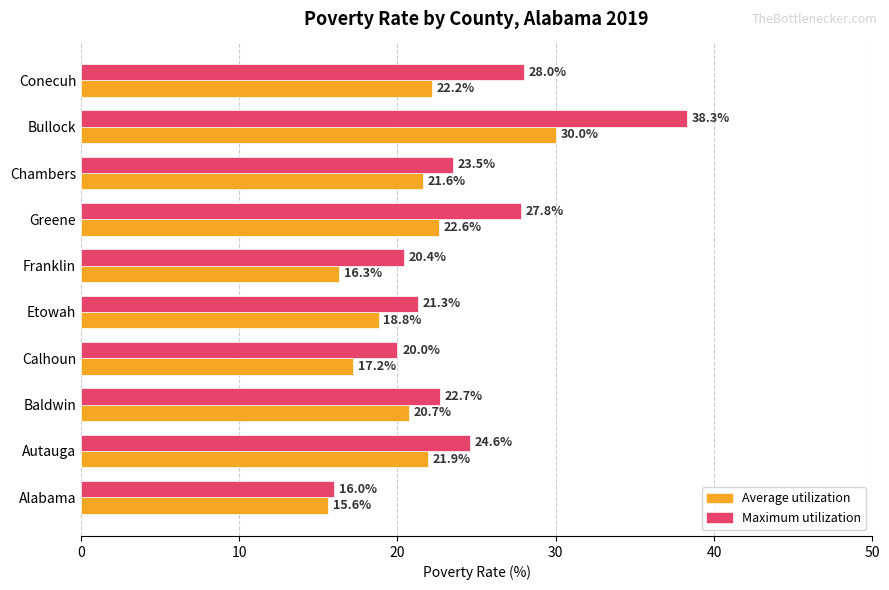

Count the number of data series in this chart.

2